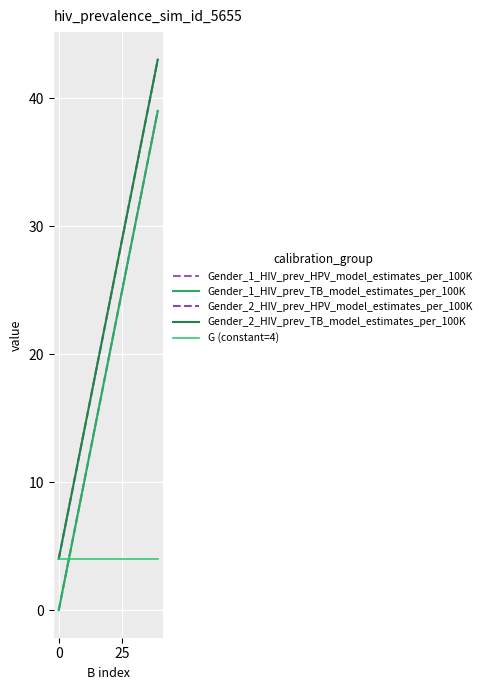

Is this an area chart (filled region under the line)?

No